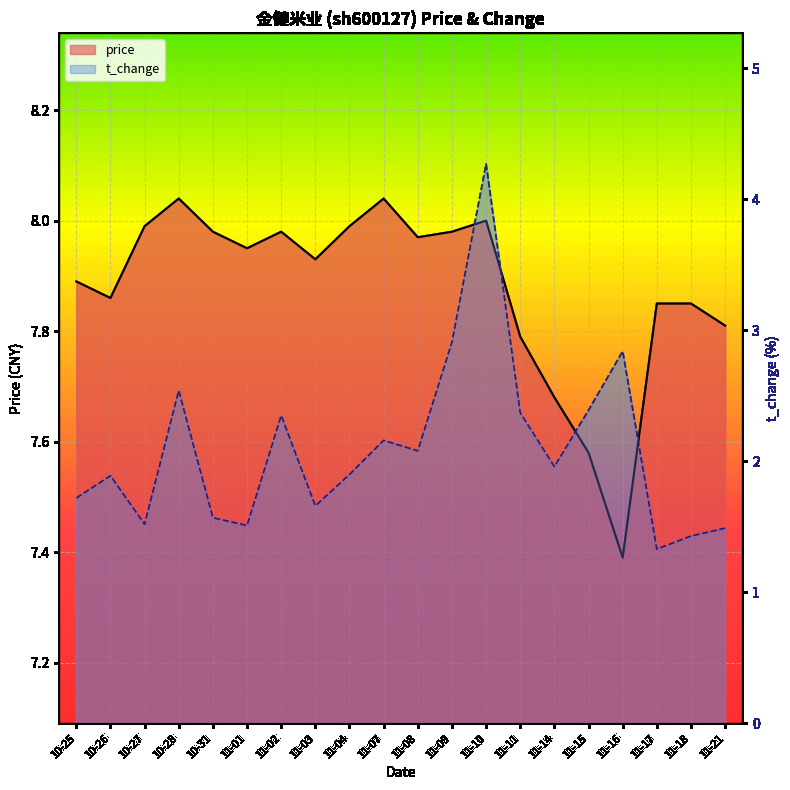

Reading right to left, list all the values displayed in this chart.

price: 7.8	7.8	7.8	7.4	7.6	7.7	7.8	8.0	8.0	8.0	8.0	8.0	7.9	8.0	8.0	8.0	8.0	8.0	7.9	7.9
t_change: 1.5	1.4	1.3	2.8	2.4	2.0	2.4	4.3	2.9	2.1	2.2	1.9	1.7	2.4	1.5	1.6	2.5	1.5	1.9	1.7